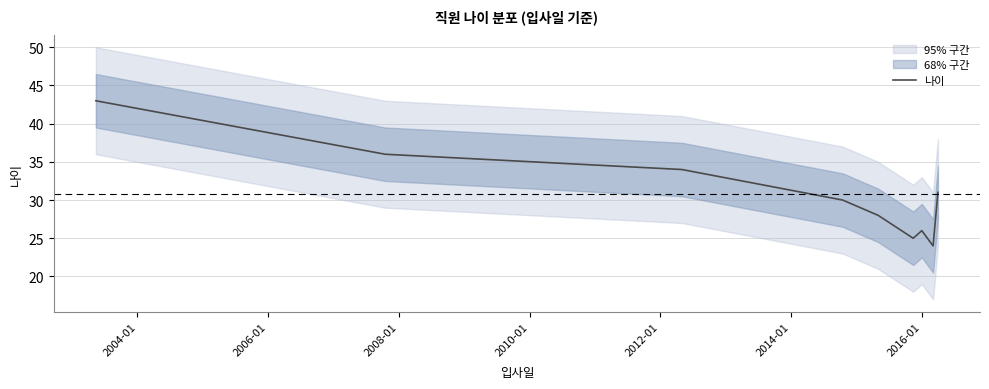

What is the maximum value for 나이?

43